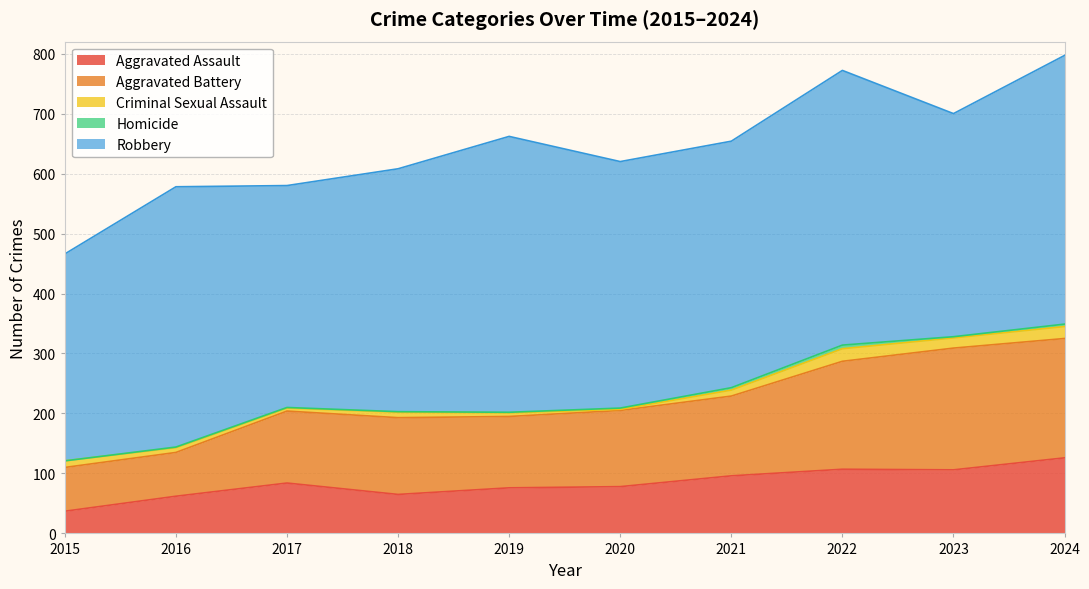

Reading right to left, extract all data points from this chart.

Aggravated Assault: 126	106	107	96	78	76	65	84	62	37
Aggravated Battery: 199	203	180	133	127	119	128	120	73	73
Criminal Sexual Assault: 20	17	21	10	2	6	9	5	8	11
Homicide: 4	2	6	4	2	1	1	1	1	0
Robbery: 448	372	458	411	411	460	405	370	434	345